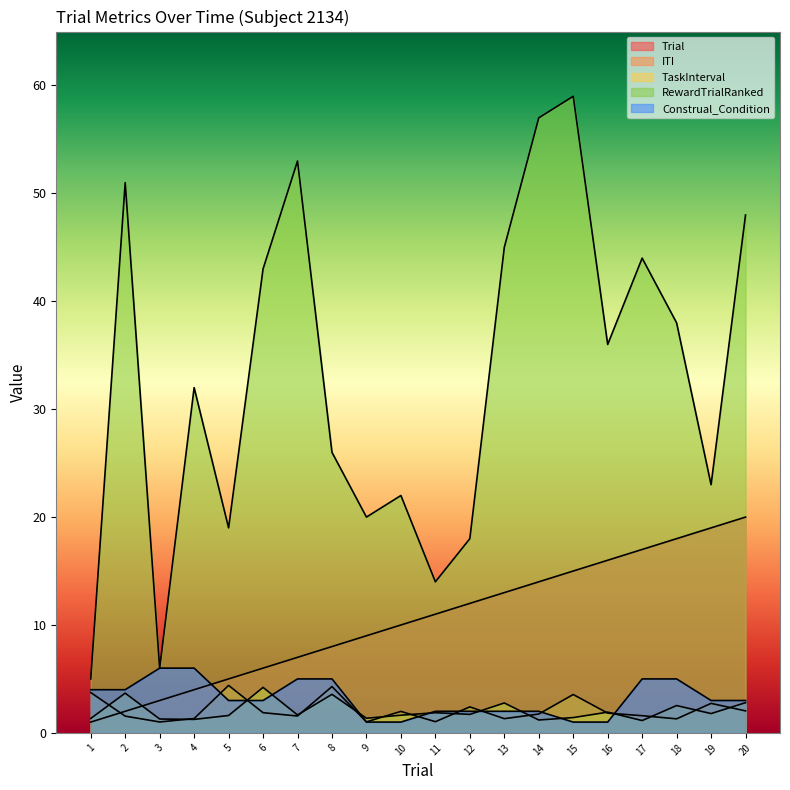

What is the value of the Construal_Condition point at the 19th from the left?

3.0